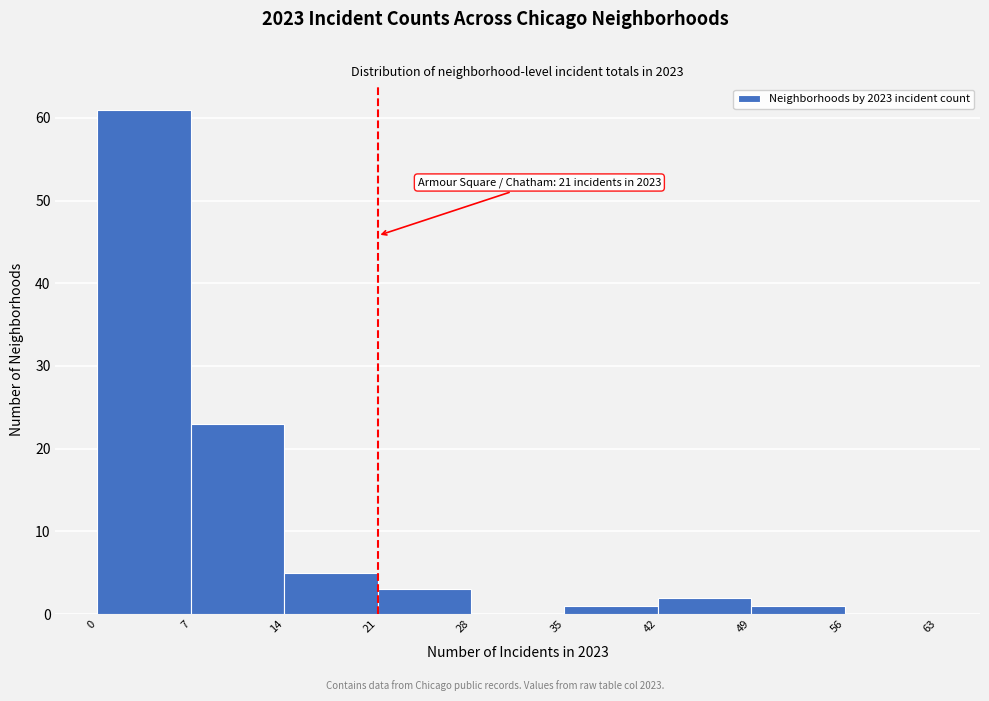

Which range on the x-axis has the tallest bar?

0 to 7